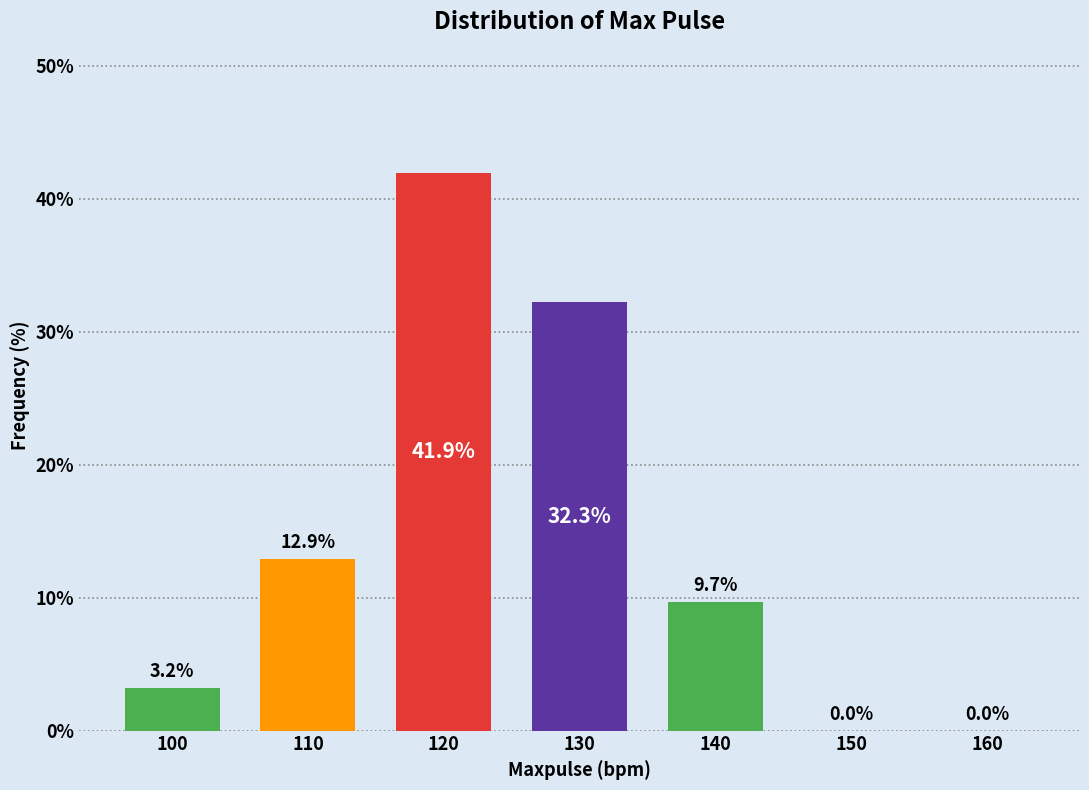

Reading left to right, extract all data points from this chart.

100=3.2	110=12.9	120=41.9	130=32.3	140=9.7	150=0.0	160=0.0